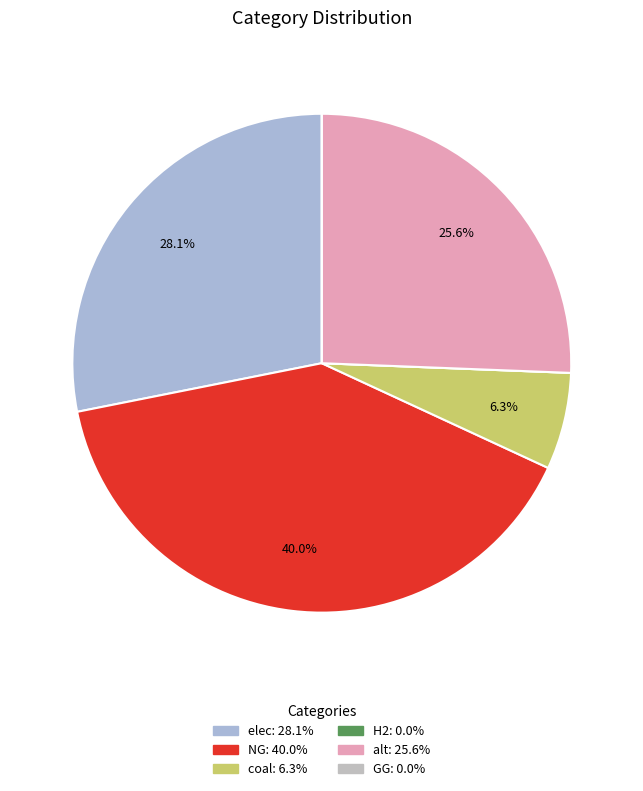

Is the sum of elec and NG greater than half?

Yes